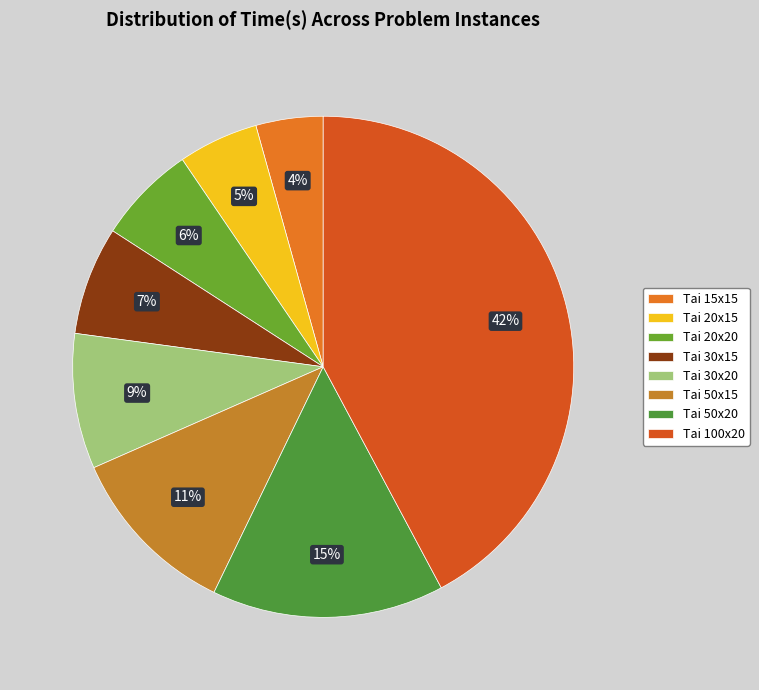

Between Tai 50x20 and Tai 20x20, which is larger?

Tai 50x20